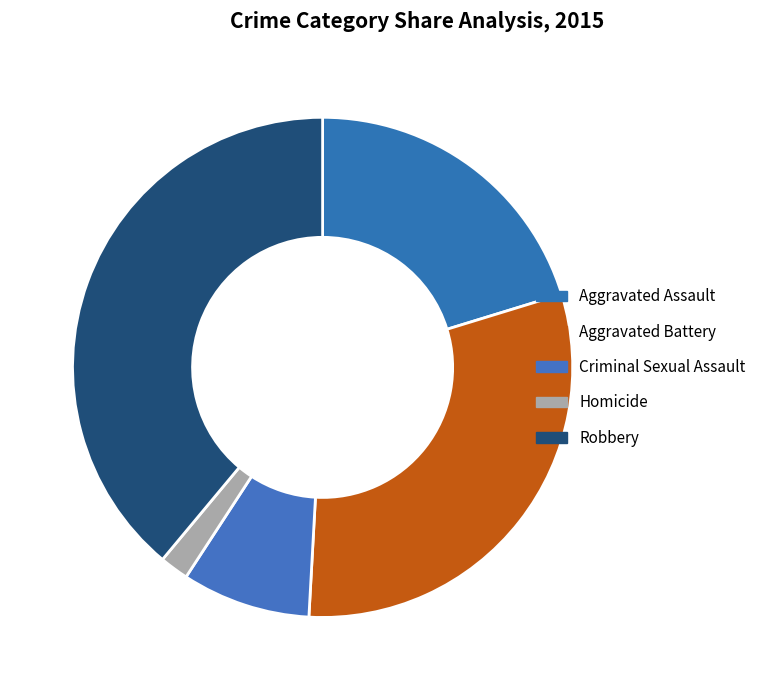

To the nearest percent, what is the combined percentage of Aggravated Assault and Homicide?

22%